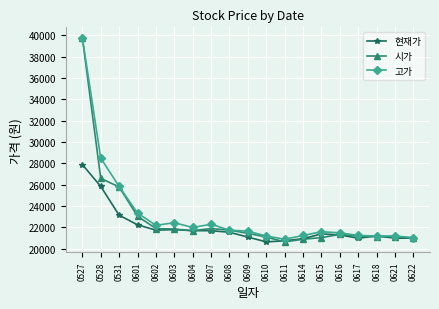

What is the maximum value for 고가?

39800